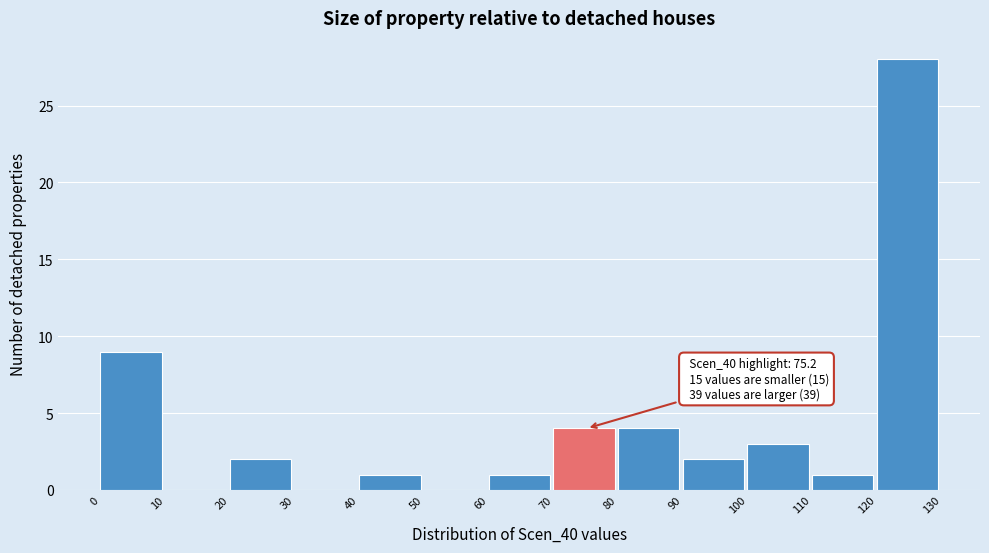

Over which range of the x-axis is the bar tallest?

120 to 130